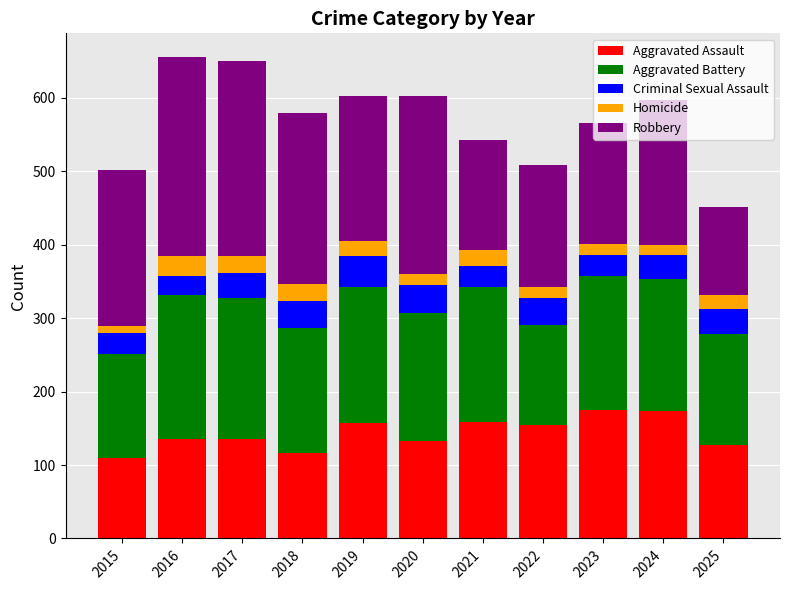

The value of Aggravated Assault at 2022 is 47. True or false?

False